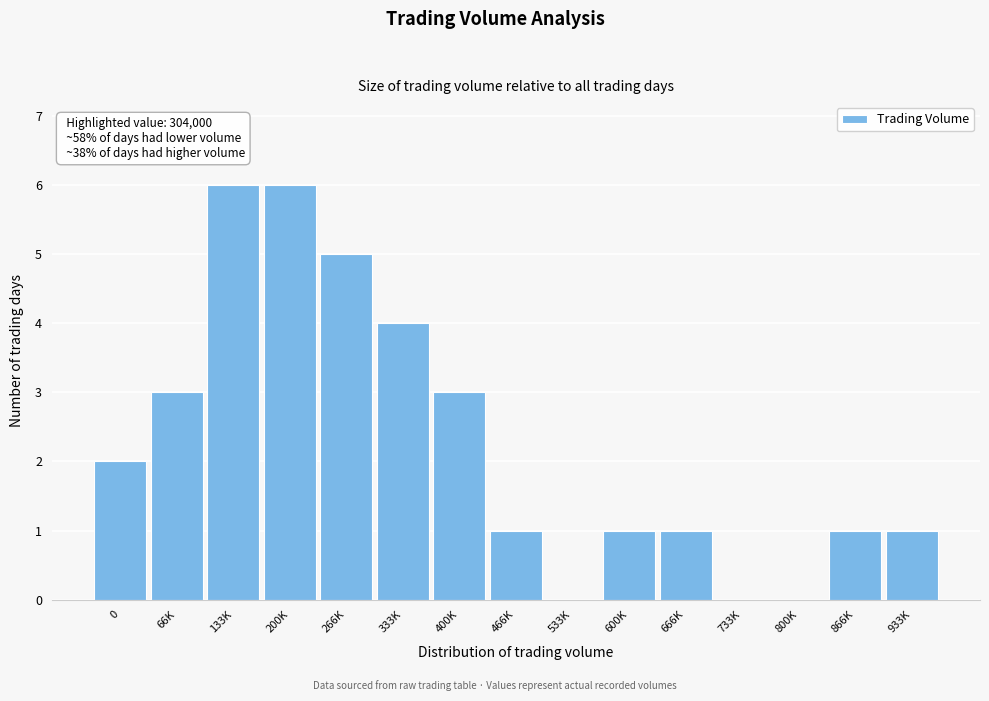

Reading left to right, transcribe all the data shown in this chart.

0=2	66K=3	133K=6	200K=6	266K=5	333K=4	400K=3	466K=1	533K=0	600K=1	666K=1	733K=0	800K=0	866K=1	933K=1